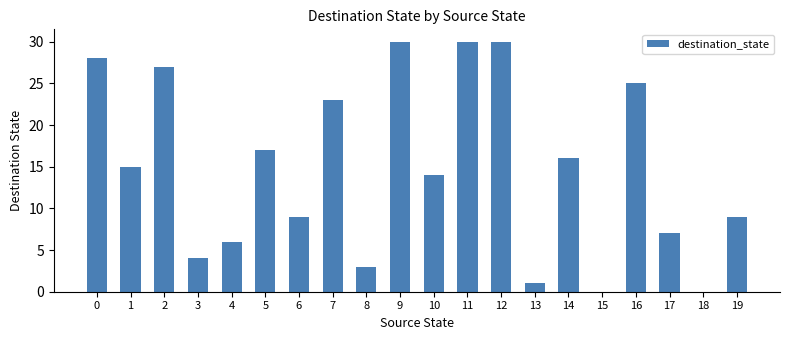

What is the maximum value shown in the chart?

30